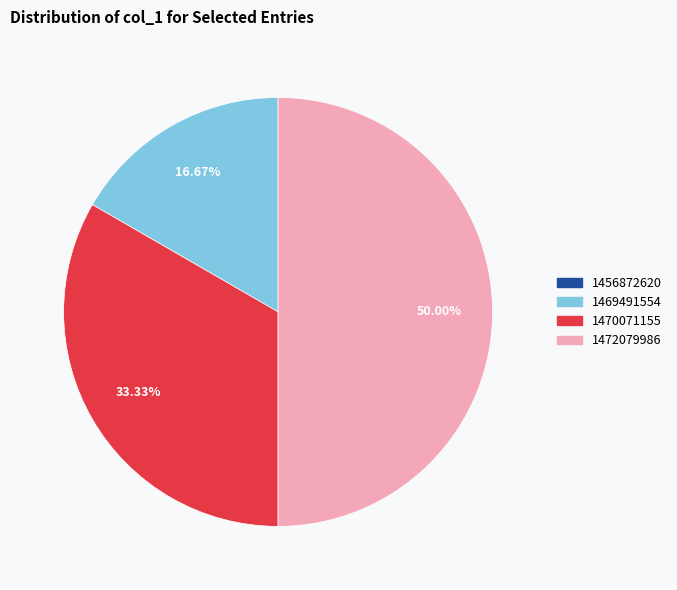

Is the sum of 1472079986 and 1469491554 greater than half?

Yes